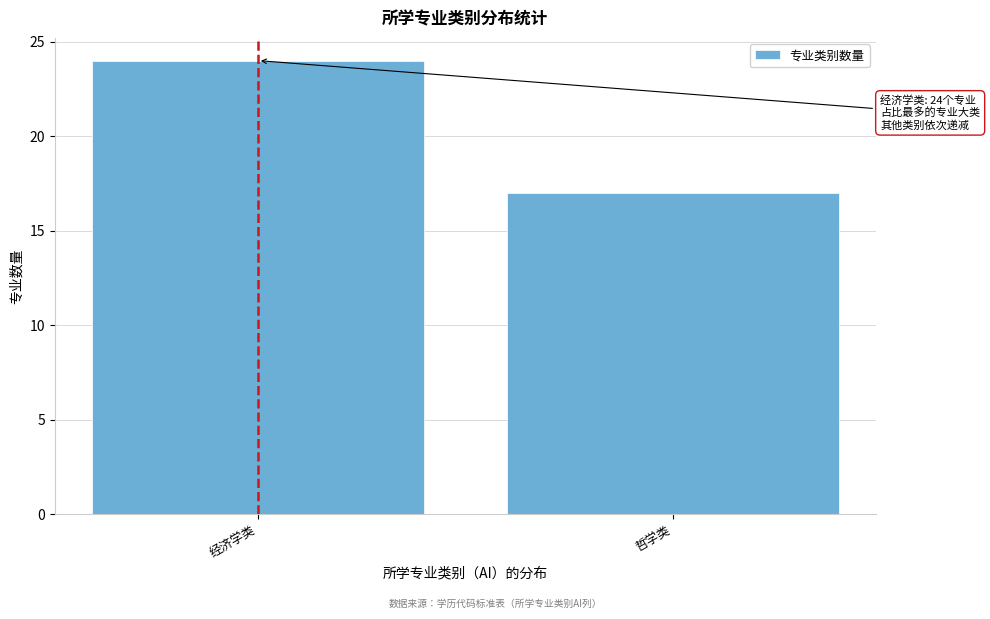

Reading right to left, list all the values displayed in this chart.

哲学类=17	经济学类=24